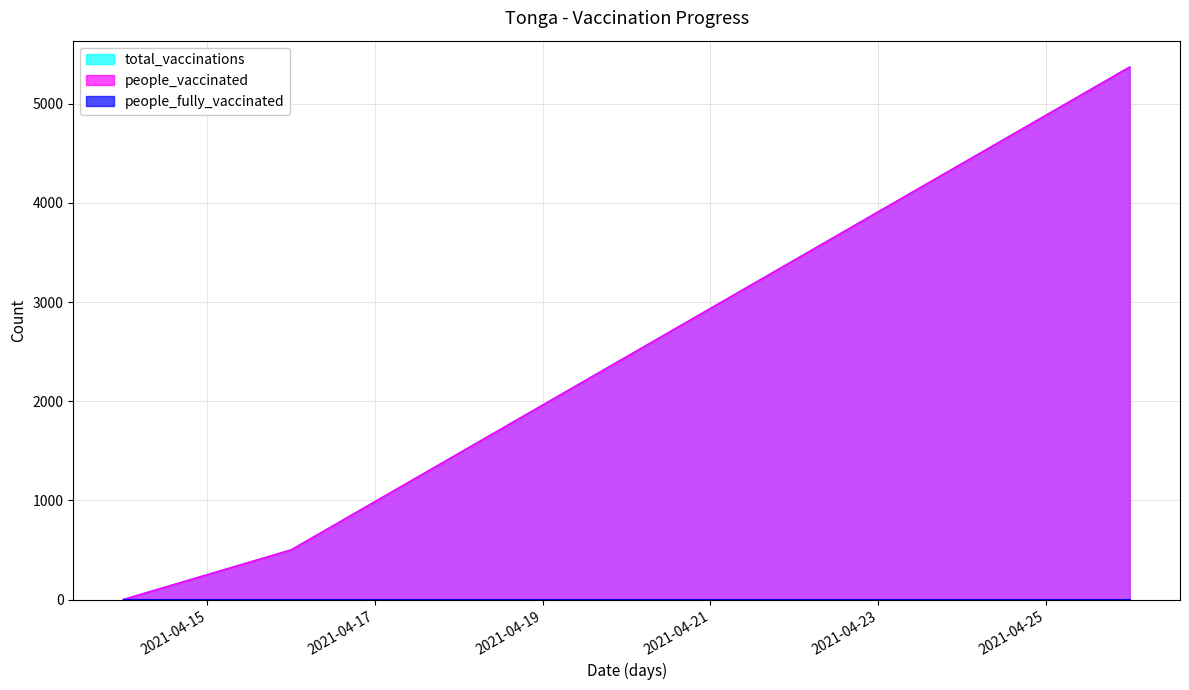

Is it true that total_vaccinations equals 2129 at 2021-04-26?

False